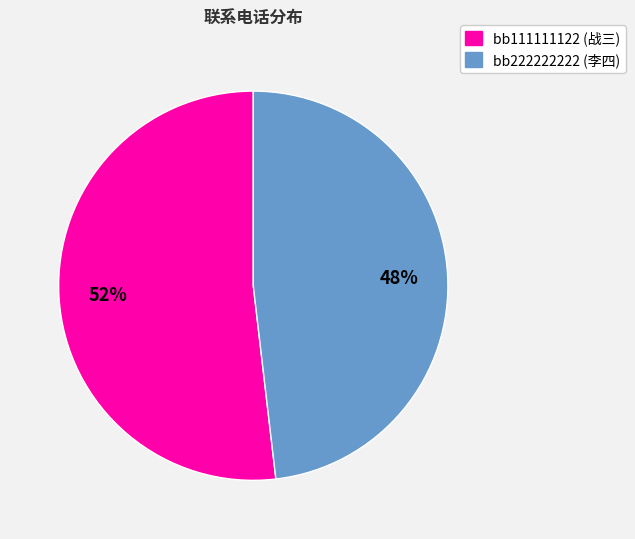

The bb222222222 slice represents 48% of the pie. True or false?

True